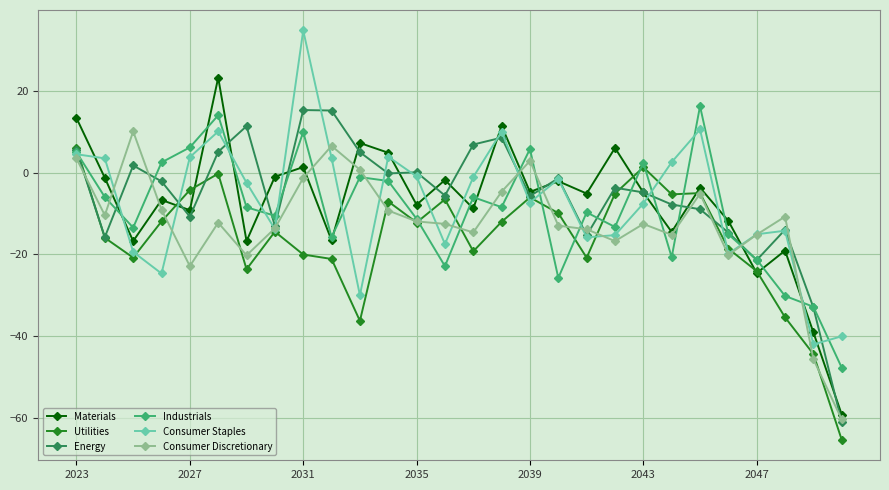

How many negative values does the Consumer Discretionary series have?

23